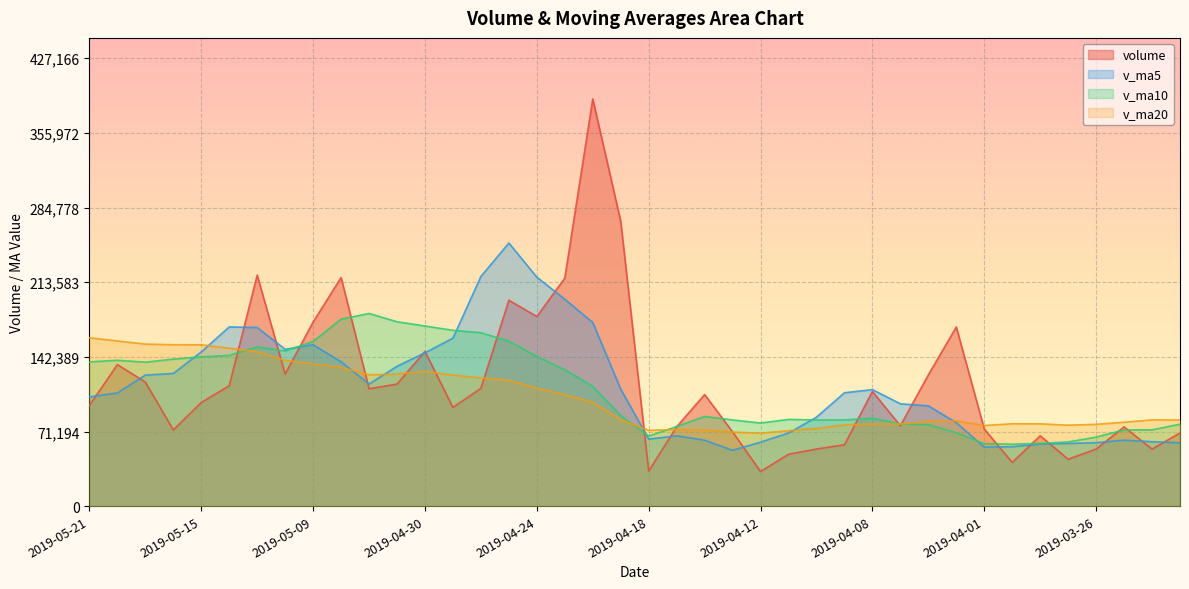

At which category does v_ma20 reach its first local peak?

2019-04-30